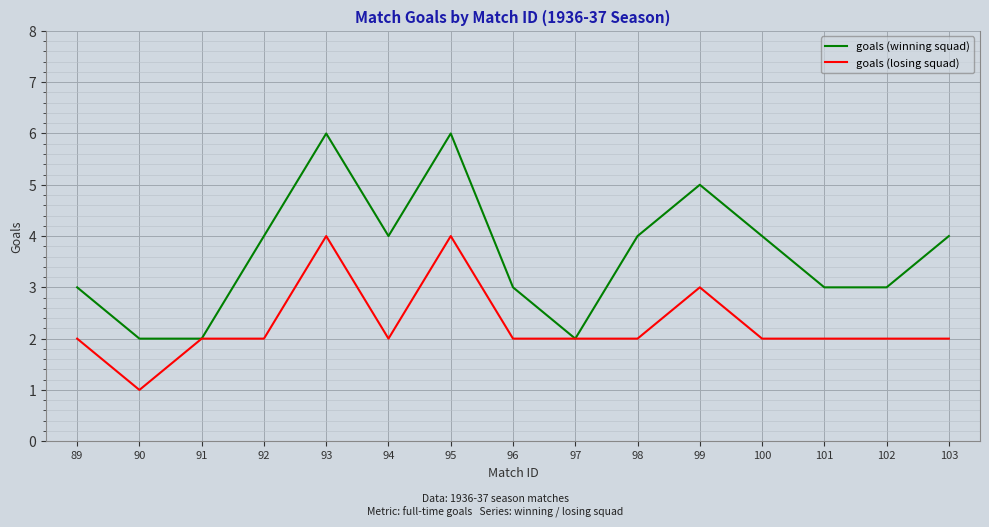

What is the highest value of the goals (losing squad) series?

4